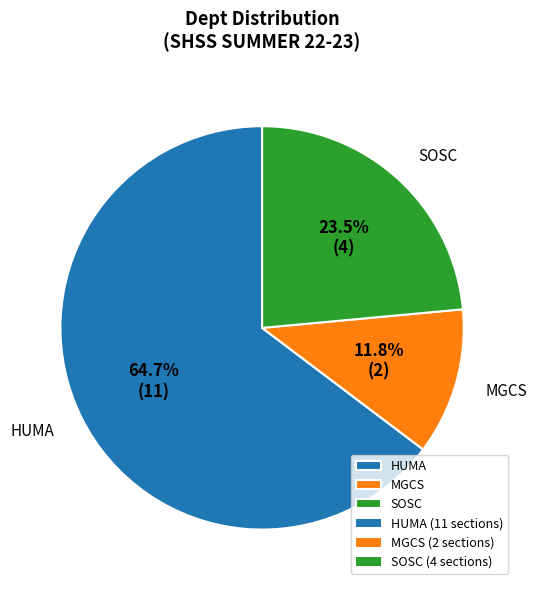

Which category has the biggest portion of the pie?

HUMA